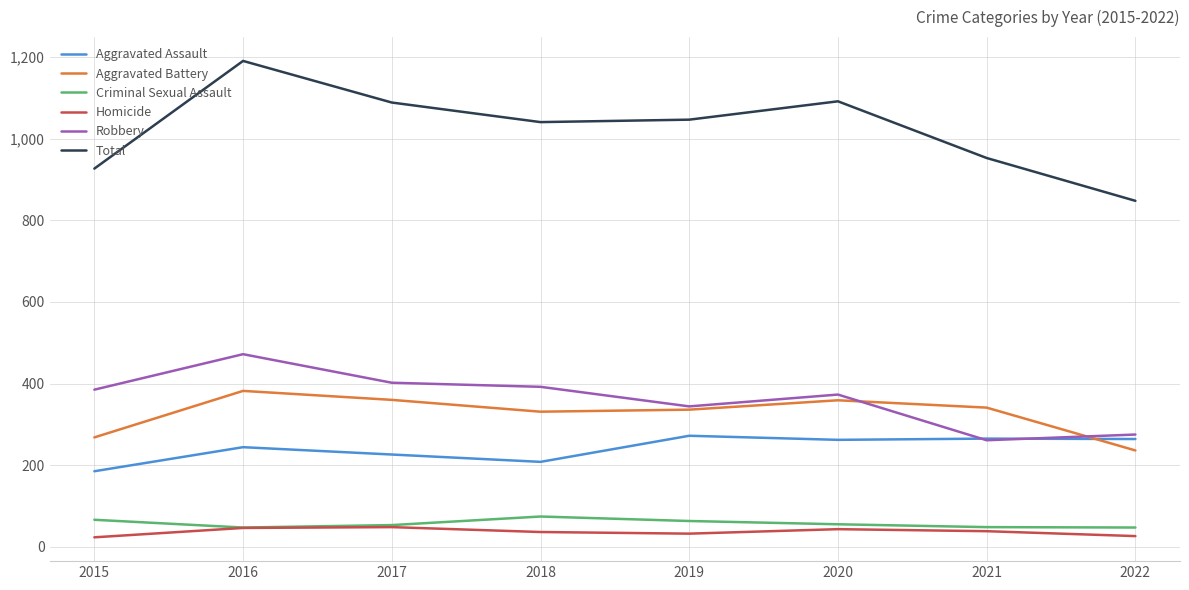

True or false: Criminal Sexual Assault has more than 0 points higher than both neighbors.

True